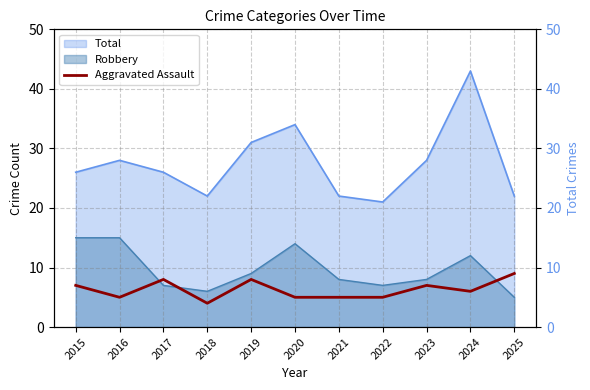

Where is the first local maximum?

2017